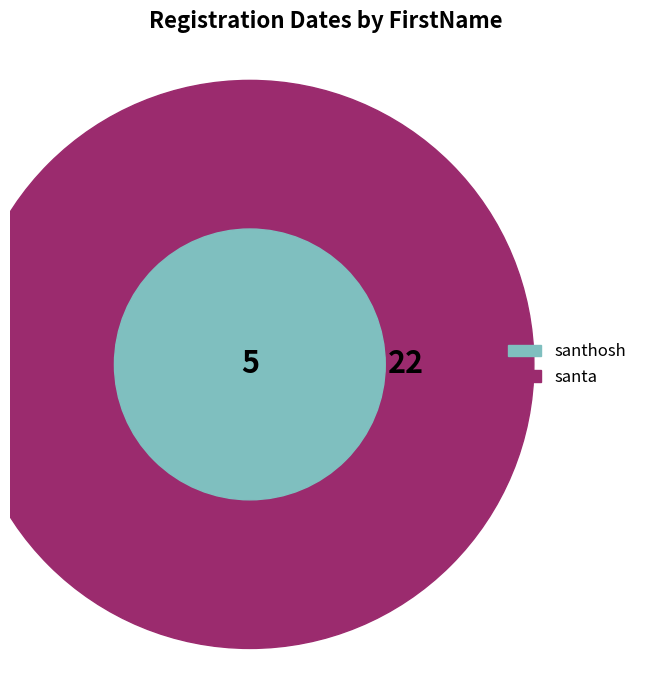

Approximately how many times larger is the value at santhosh compared to santa?

0.2